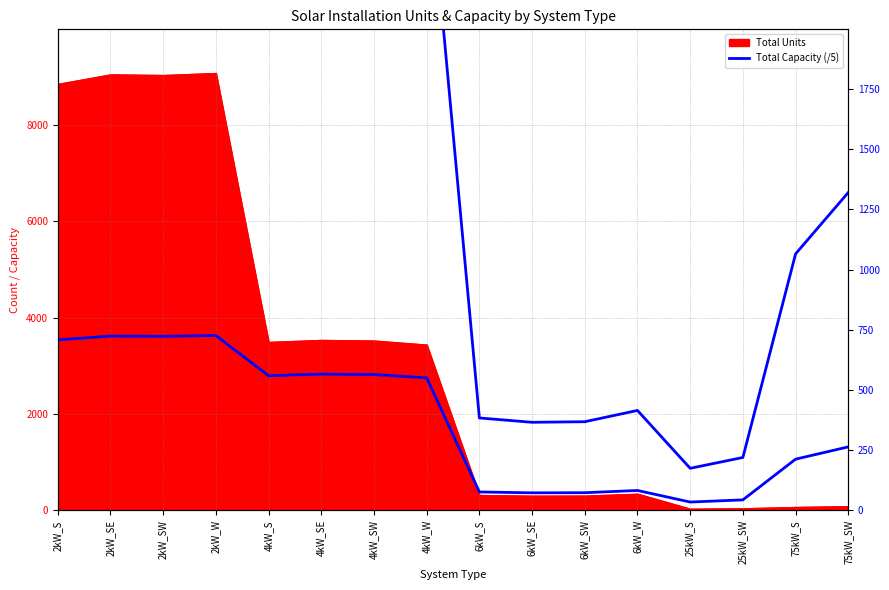

Which has a higher value, 6kW_SW or 2kW_W?

2kW_W